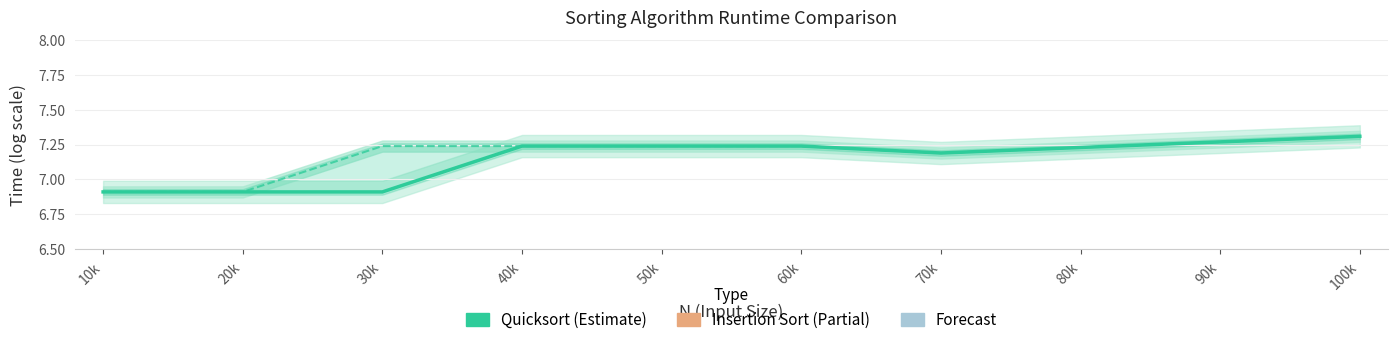

How many data points in Insertion Sort are above 7?

8